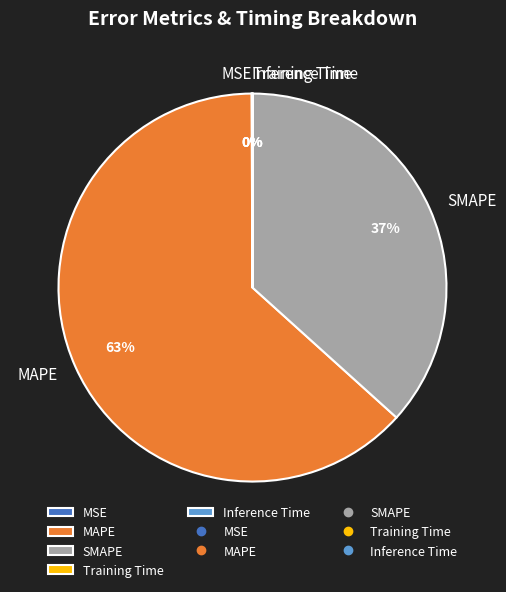

To the nearest percent, what portion does SMAPE represent?

37%